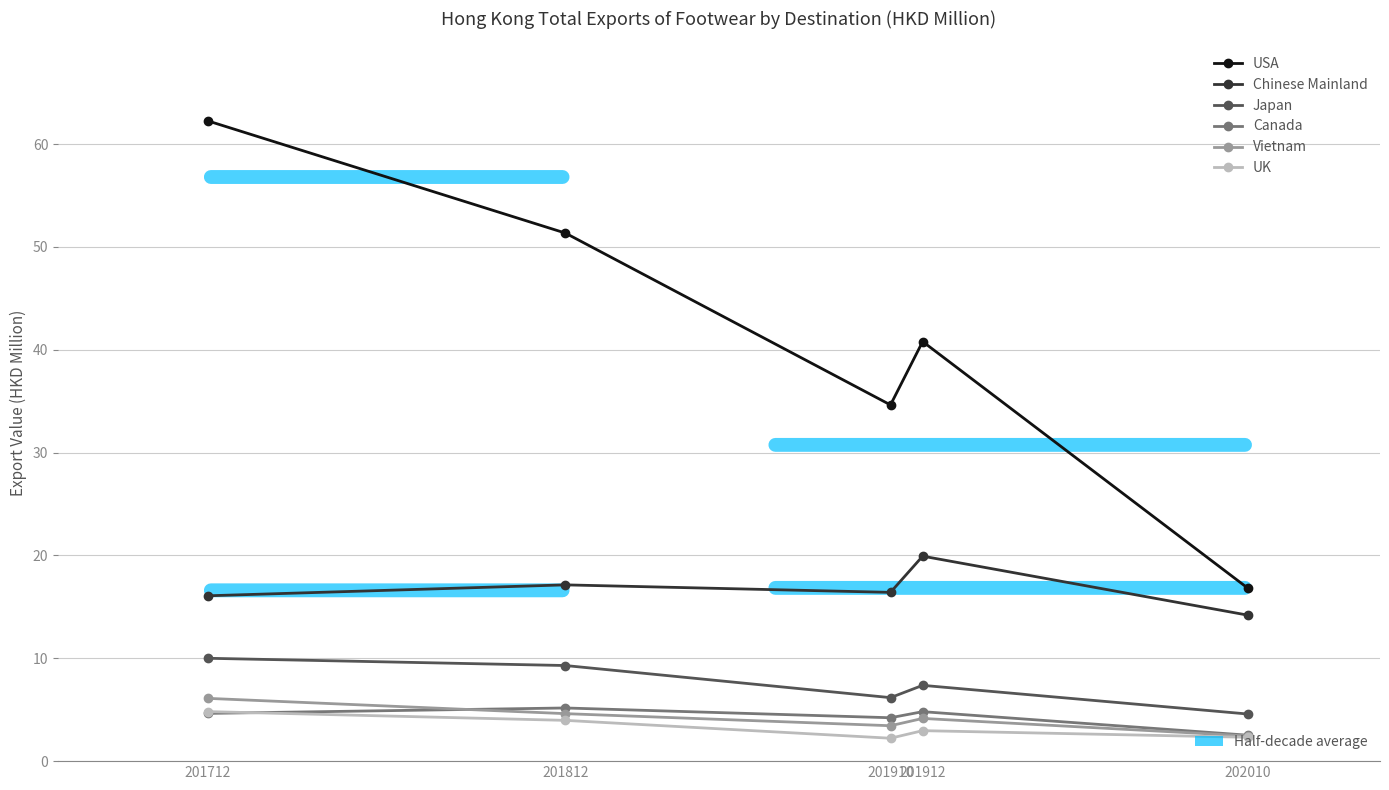

What is the maximum value shown in the chart?

62.2